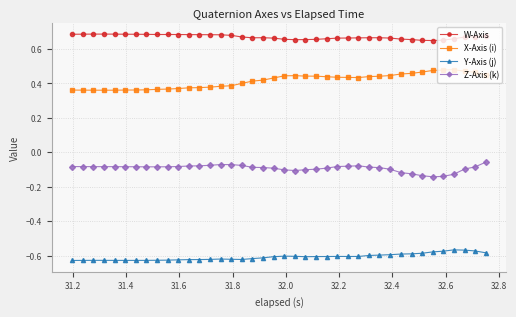

Does the chart display data point markers on the line(s)?

Yes